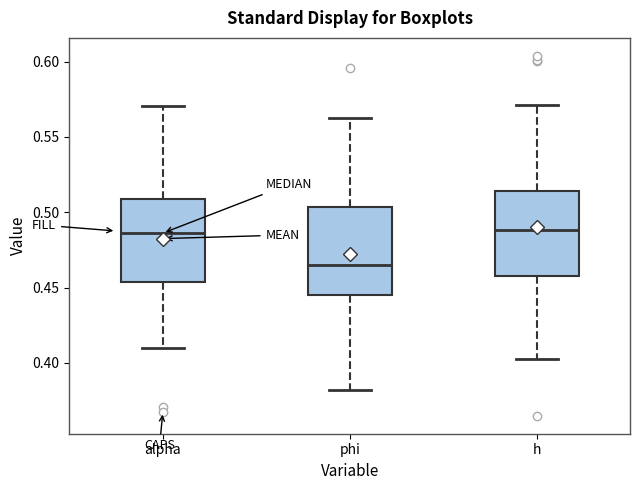

Where is the lower edge of the box for h on the y-axis? The values are not printed on the chart, so give them approximately, as read against the axis.

0.460